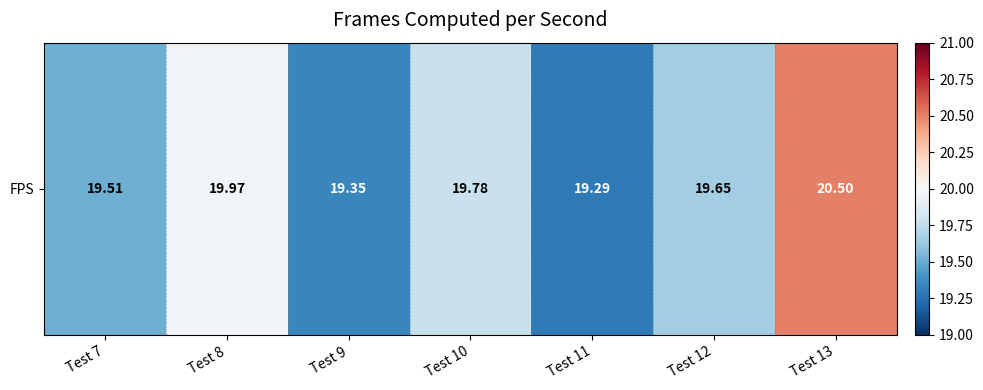

What is the ratio of the value at Test 13 to the value at Test 7?

1.1